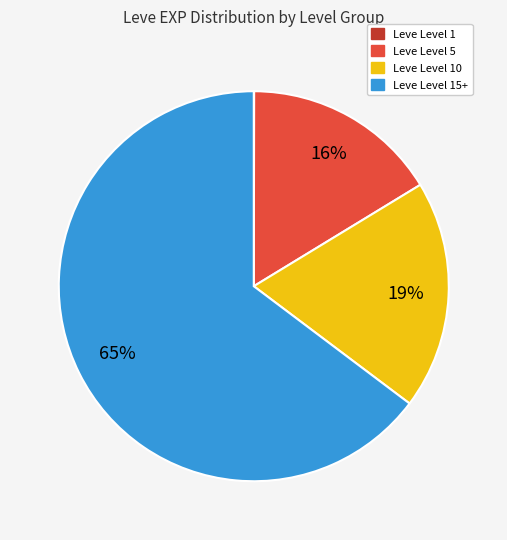

Is there a majority slice in this chart?

Yes